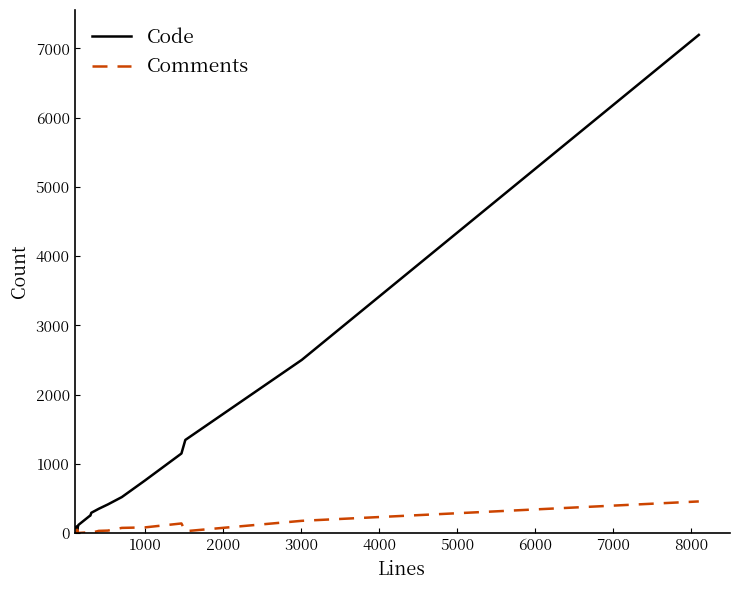

Which series has the largest range (max minus min)?

Code